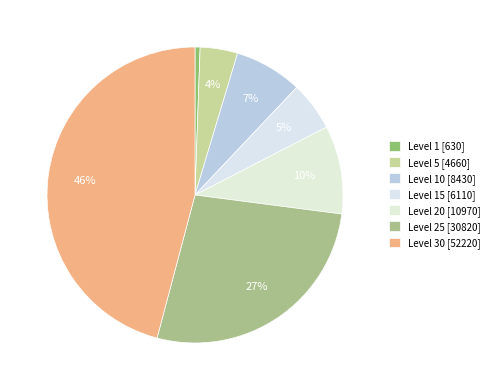

Which category has the biggest portion of the pie?

30